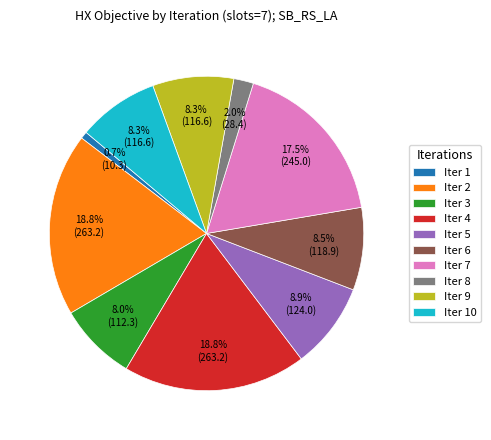

Which category has the smallest portion of the pie?

Iter 1